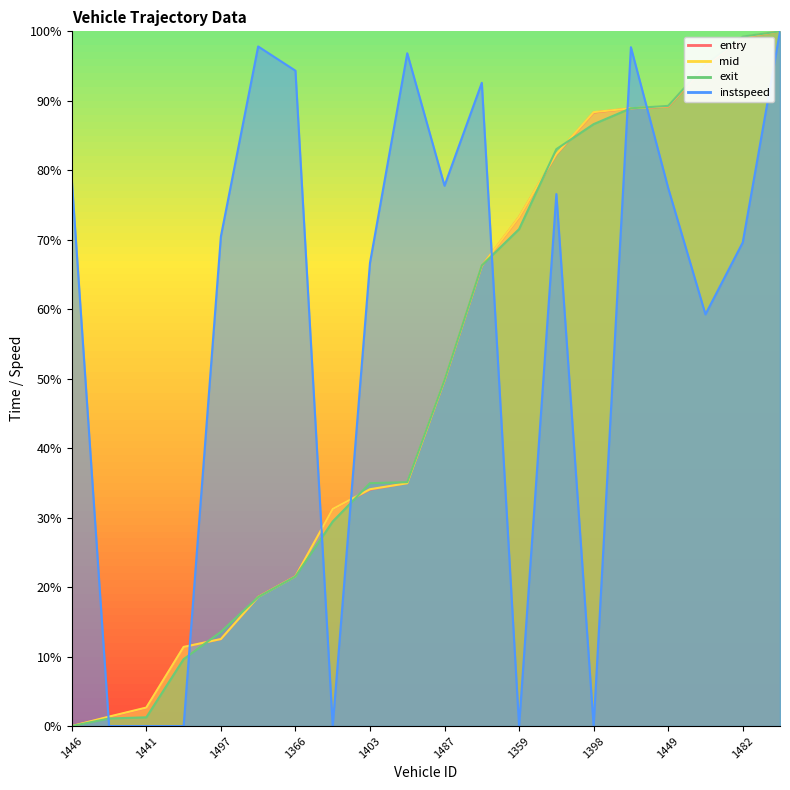

What is the total value across all series at 1446?

78.6